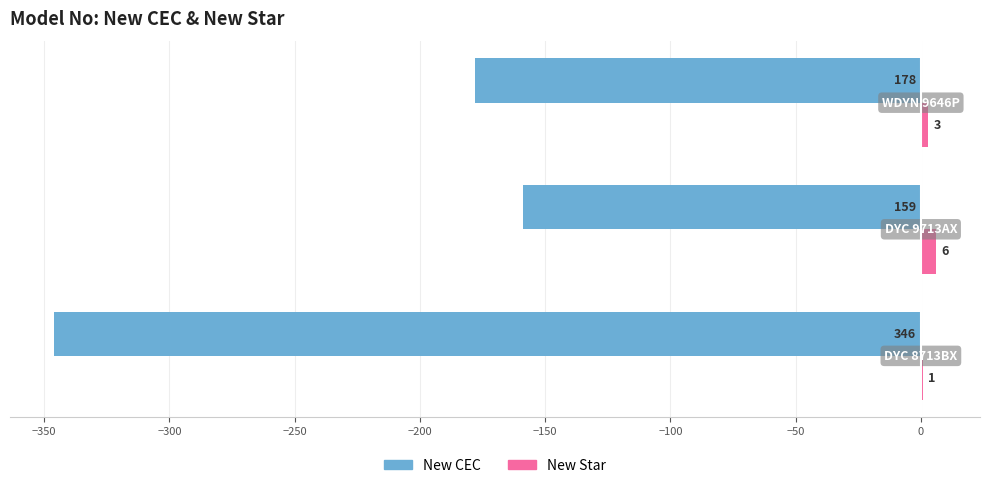

What are all the series names shown in the legend?

New CEC, New Star